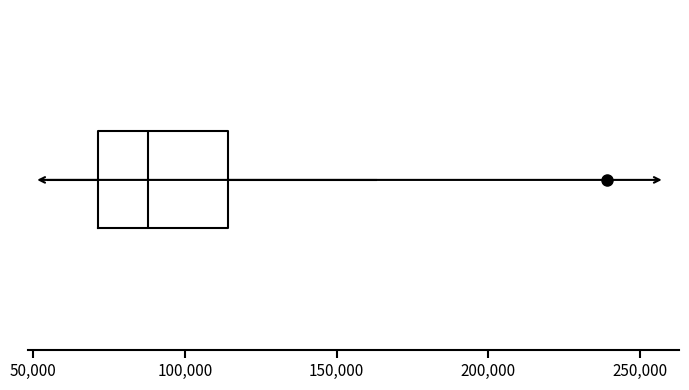

Read this box plot against the x-axis: the position of the median line, the range covered by the box, and the ends of both whiskers. The values are not printed on the chart, so give them approximately, as read against the axis.

median 90000, box 70000 to 115000, whiskers 55000 to 165000